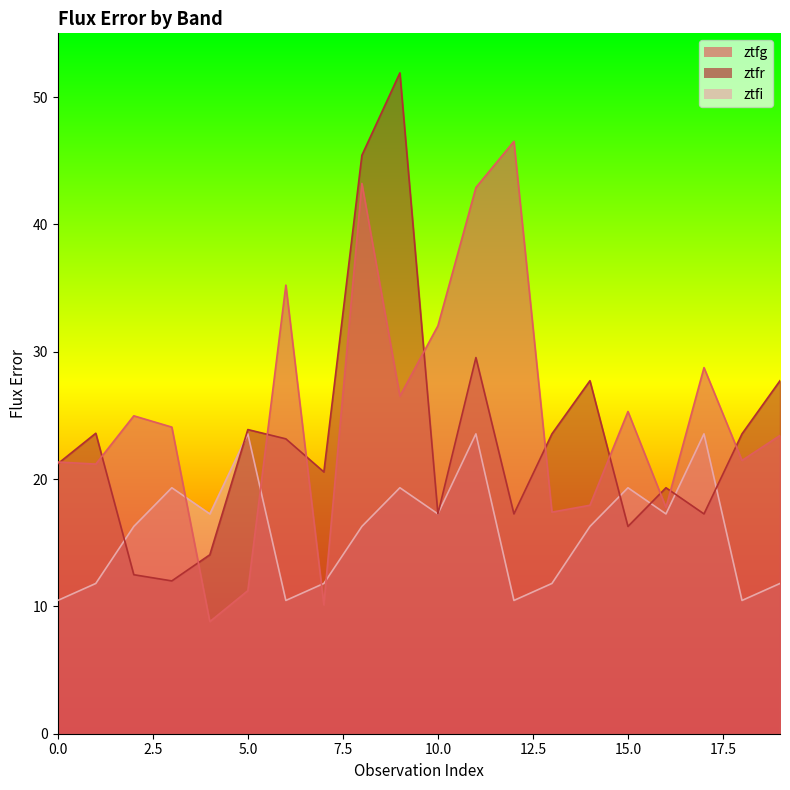

What is the value of the ztfg point at the 17th from the left?

17.8